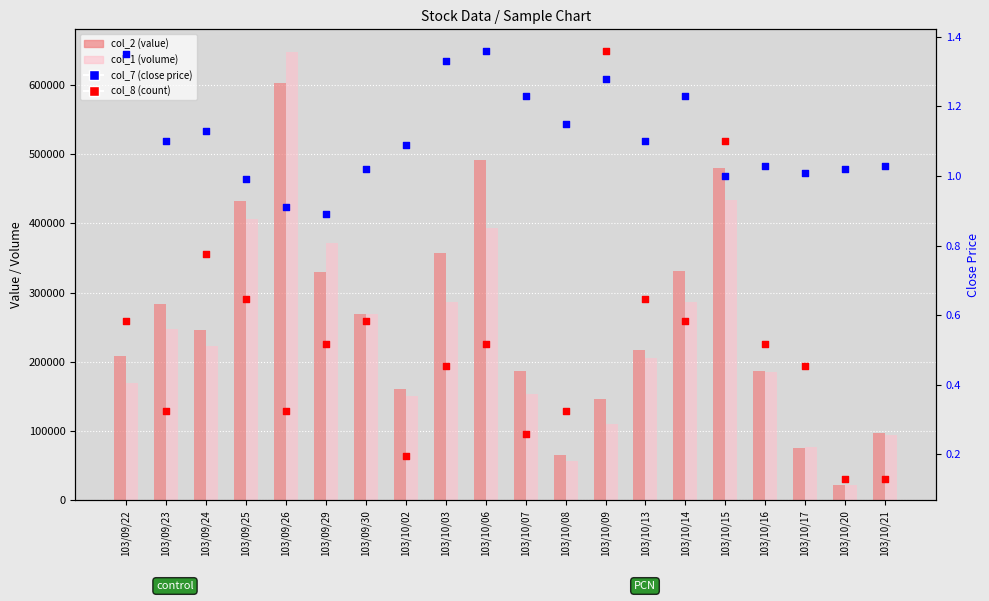

Which series contains the highest Y value?

col_1 (volume)